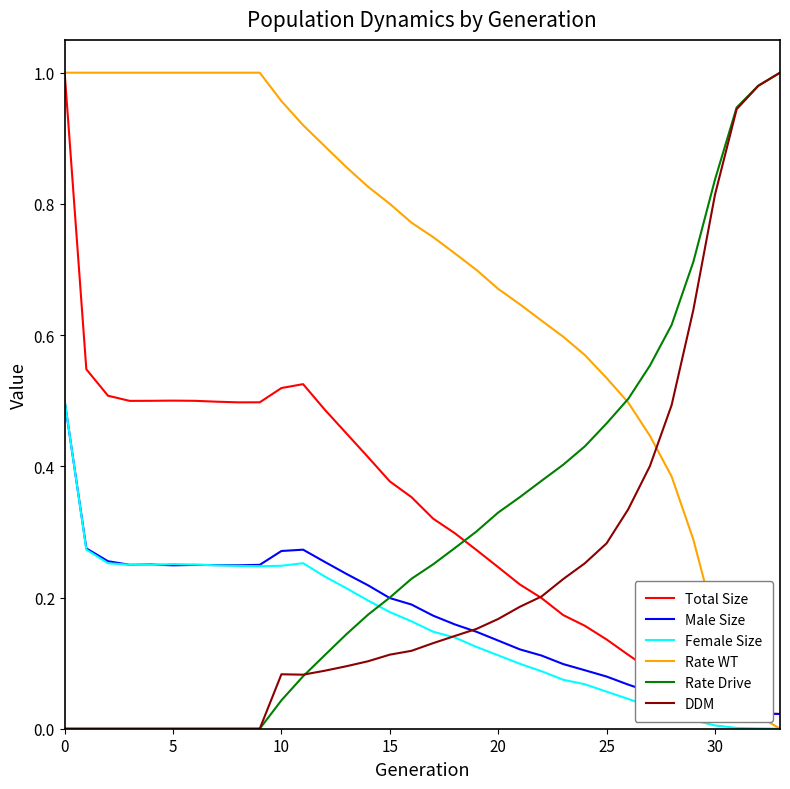

True or false: Female Size and Total Size cross at least once.

False